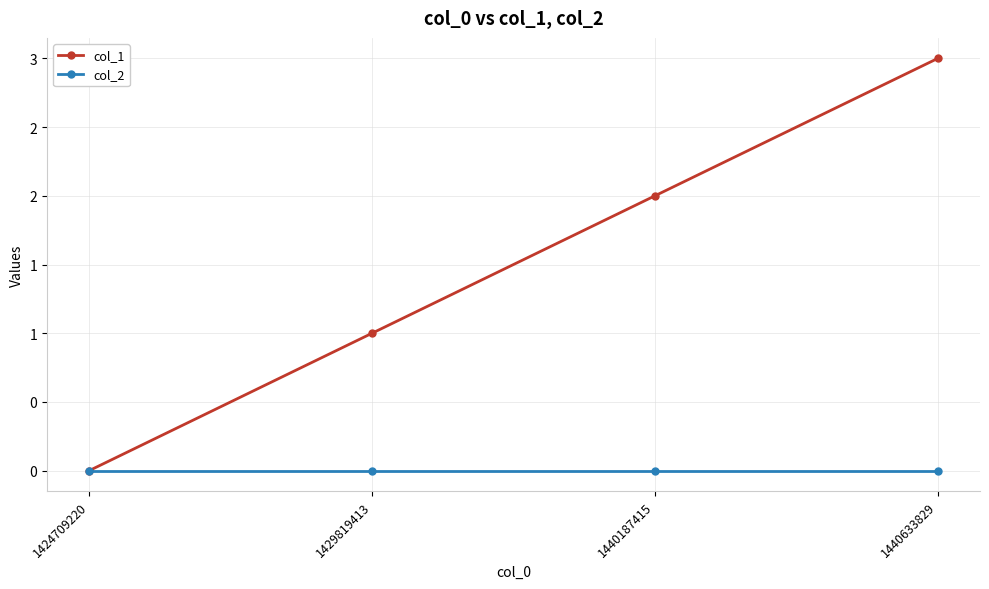

Where is col_2 nearest to the value 0?

1424709220